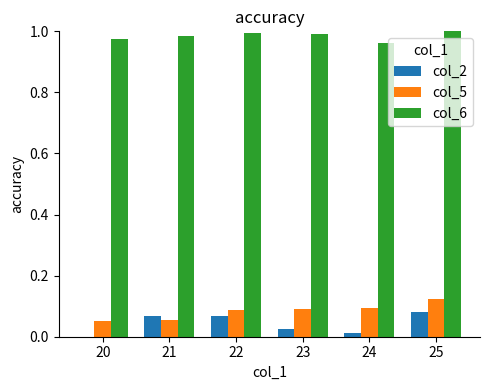

Which series changed the most between 21 and 25?

col_5